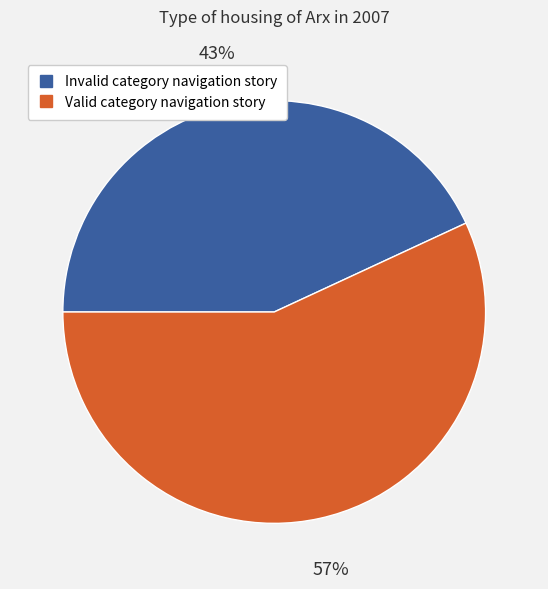

Do Invalid category navigation story and Valid category navigation story together represent more than half of the pie?

Yes